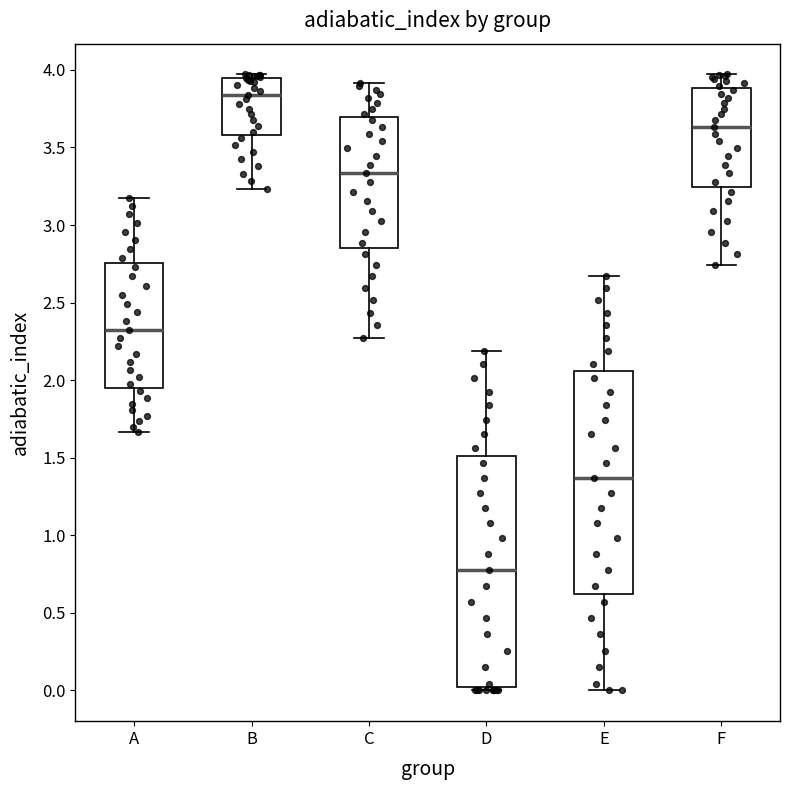

Reading left to right, read every box against the y-axis: the position of its median line, the range the box covers, and the ends of its whiskers. The values are not printed on the chart, so give them approximately, as read against the axis.

A: median 2.30, box 1.95 to 2.75, whiskers 1.65 to 3.20
B: median 3.85, box 3.60 to 3.95, whiskers 3.25 to 3.95 (just above the box's upper edge)
C: median 3.35, box 2.85 to 3.70, whiskers 2.25 to 3.90
D: median 0.80, box 0.00 to 1.50, whiskers 0.00 (just below the box's lower edge) to 2.20
E: median 1.35, box 0.60 to 2.05, whiskers 0.00 to 2.65
F: median 3.65, box 3.25 to 3.90, whiskers 2.75 to 3.95